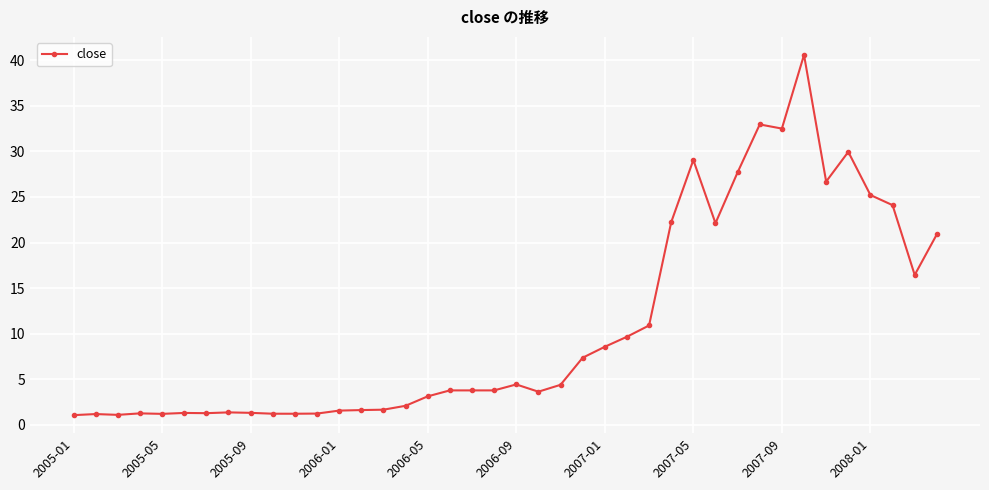

What is the value of the 20th point from the left?

3.8